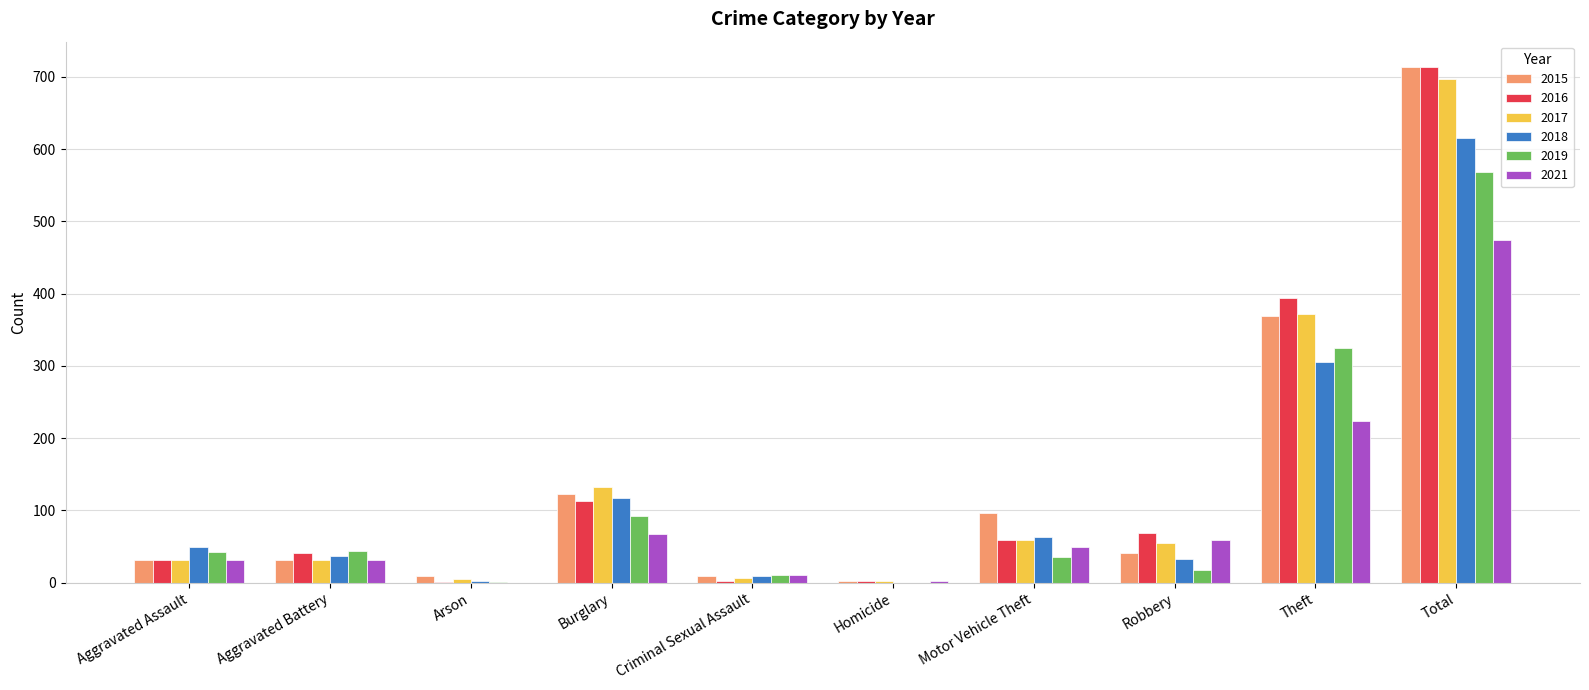

Is the value of 2018 at Aggravated Assault greater than the value of 2017 at Total?

No